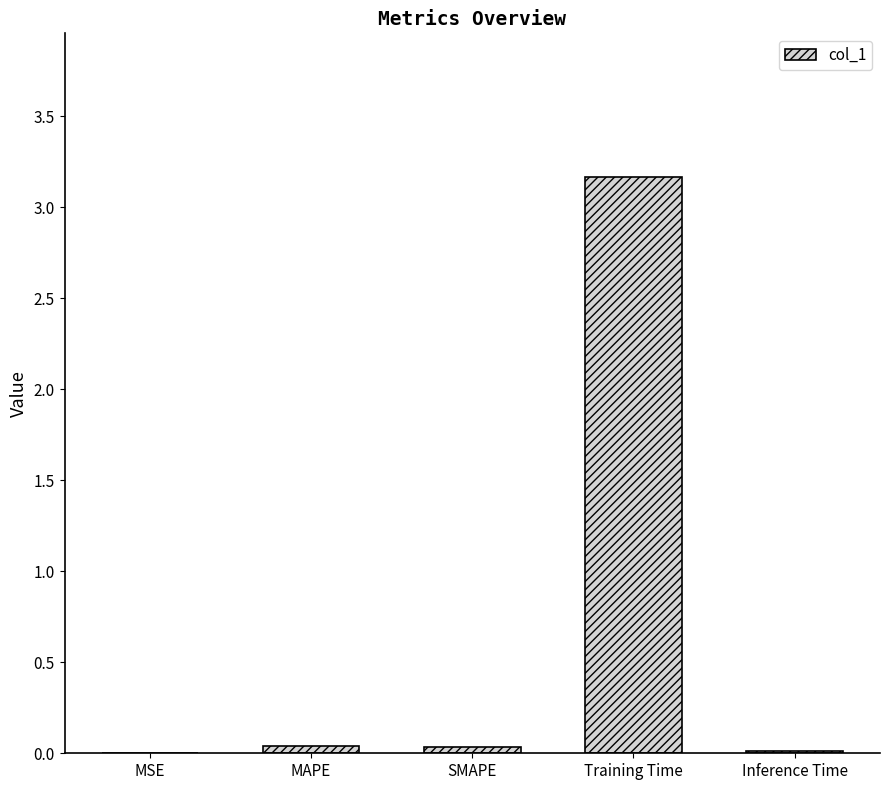

What is the greatest value displayed?

3.2